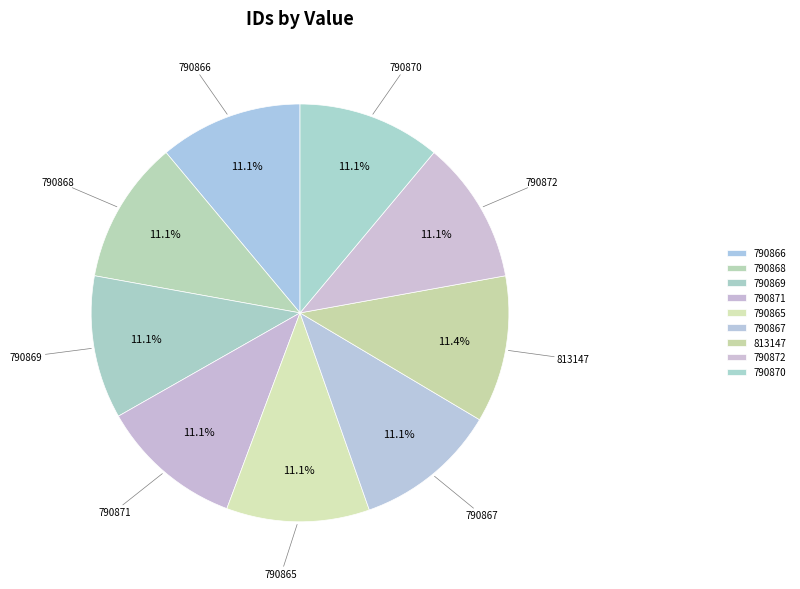

Approximately how many times larger is the value at 790871 compared to 790865?

1.0